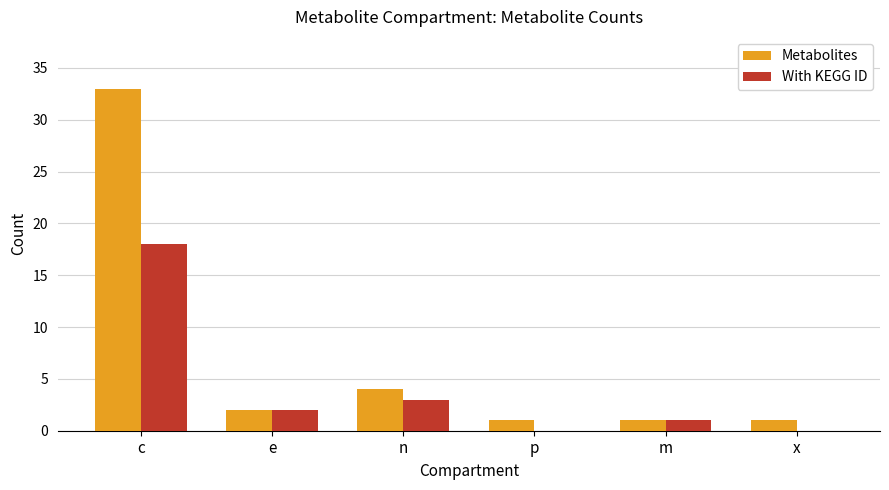

What is the maximum value for Metabolites?

33